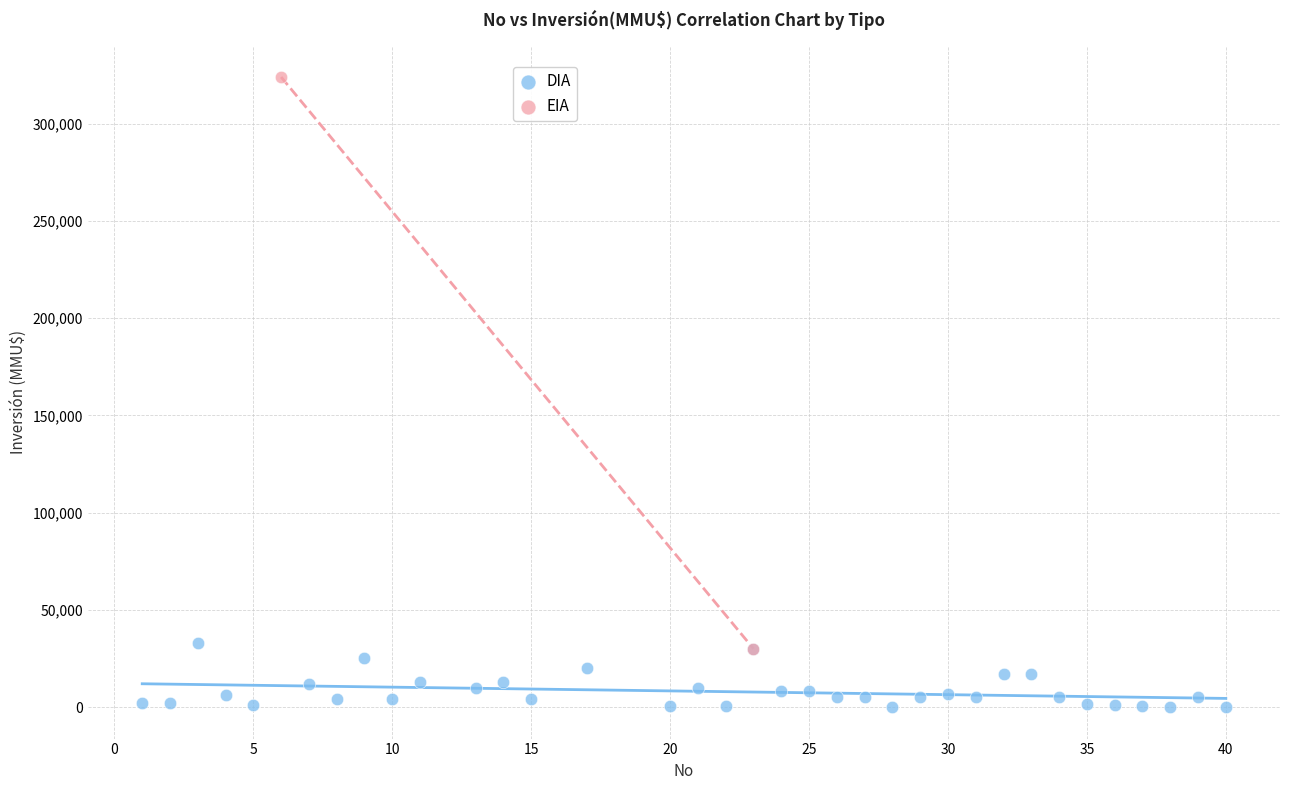

What are all the series names shown in the legend?

DIA, EIA